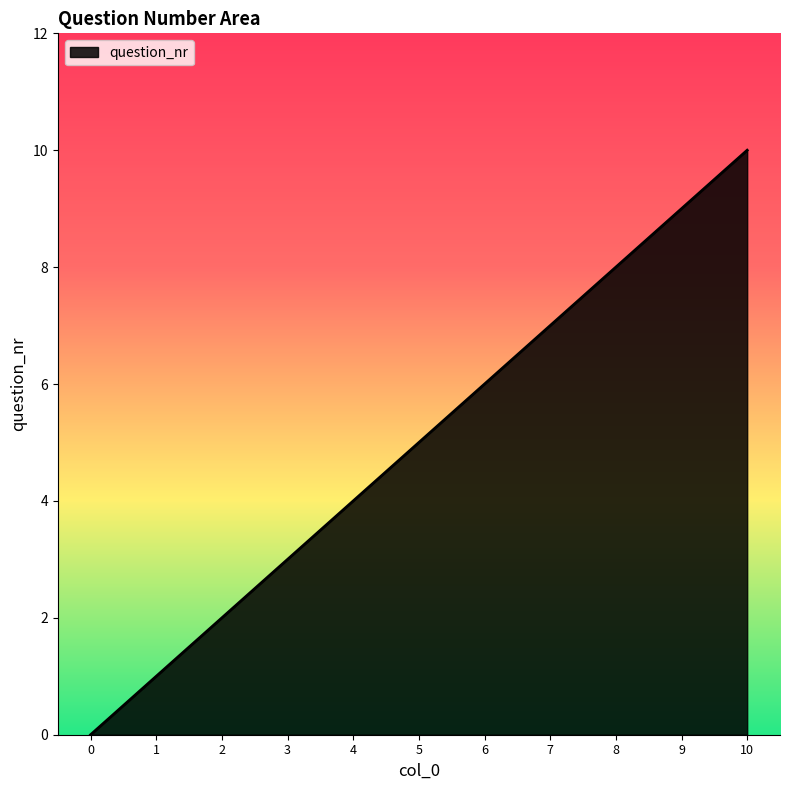

What is the difference between the maximum and minimum values?

10